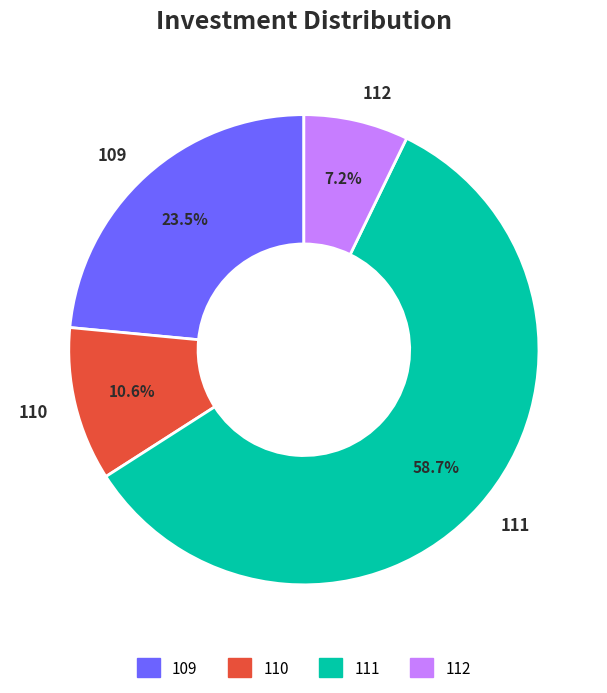

What percentage is the 112 slice, to the nearest percent?

7%